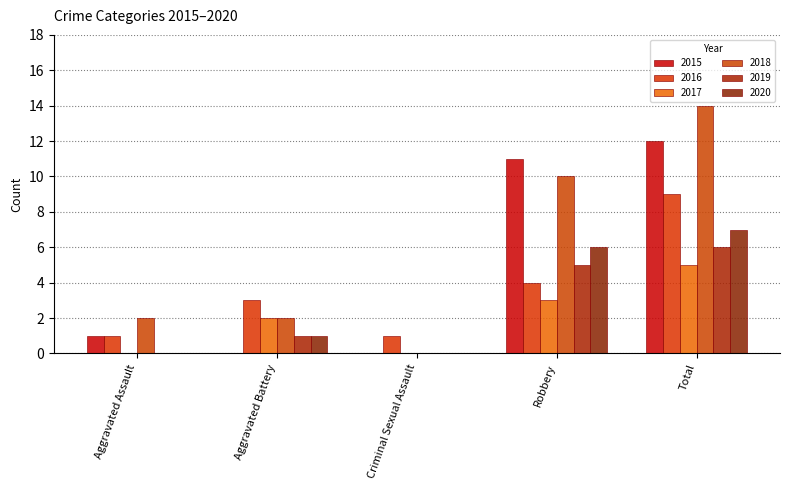

What is the label of the 3rd bar from the left?

Criminal Sexual Assault